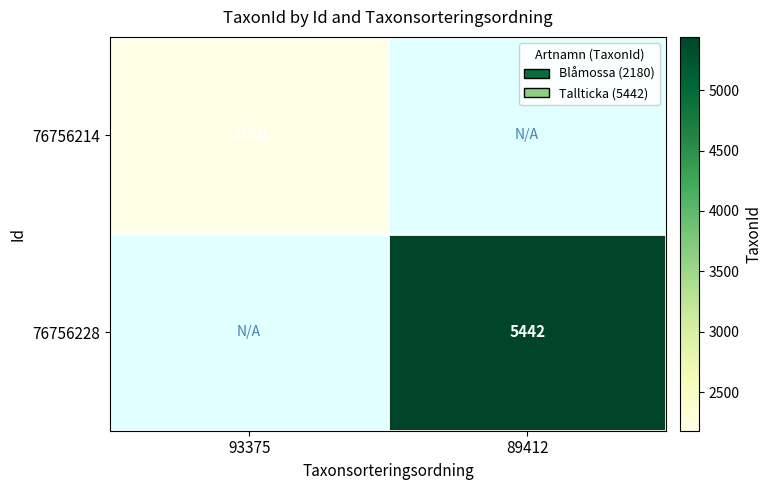

Which category has the lowest value across all series?

93375